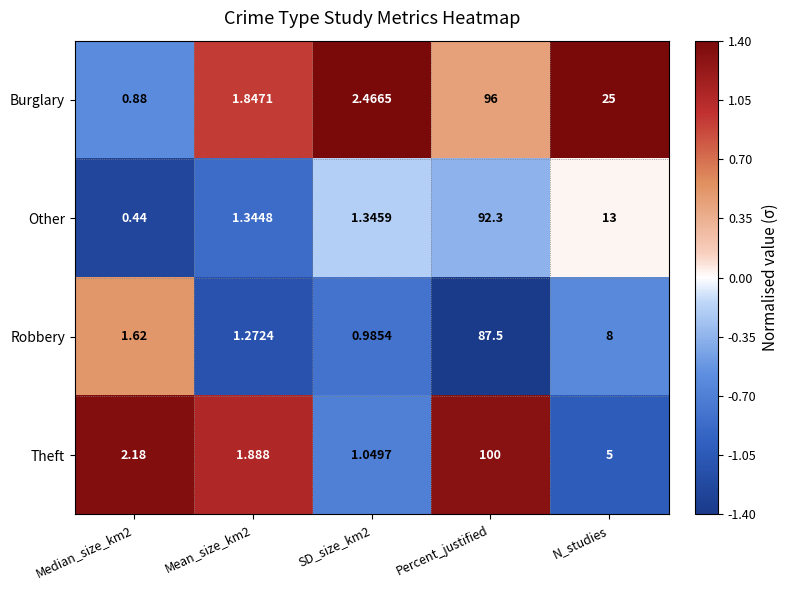

Which category has the highest value in the Other series?

Percent_justified